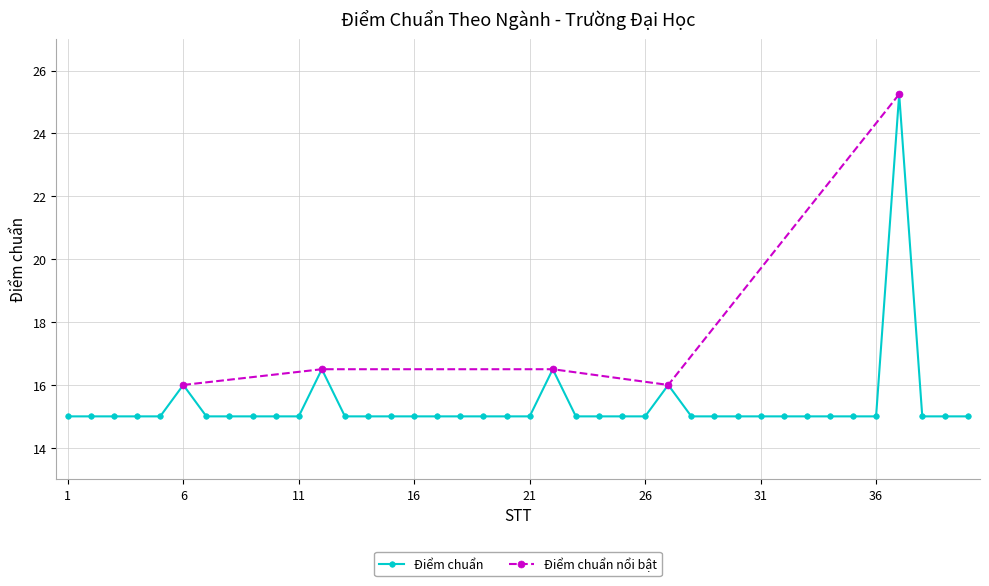

The value at 31 is 25.1. True or false?

False